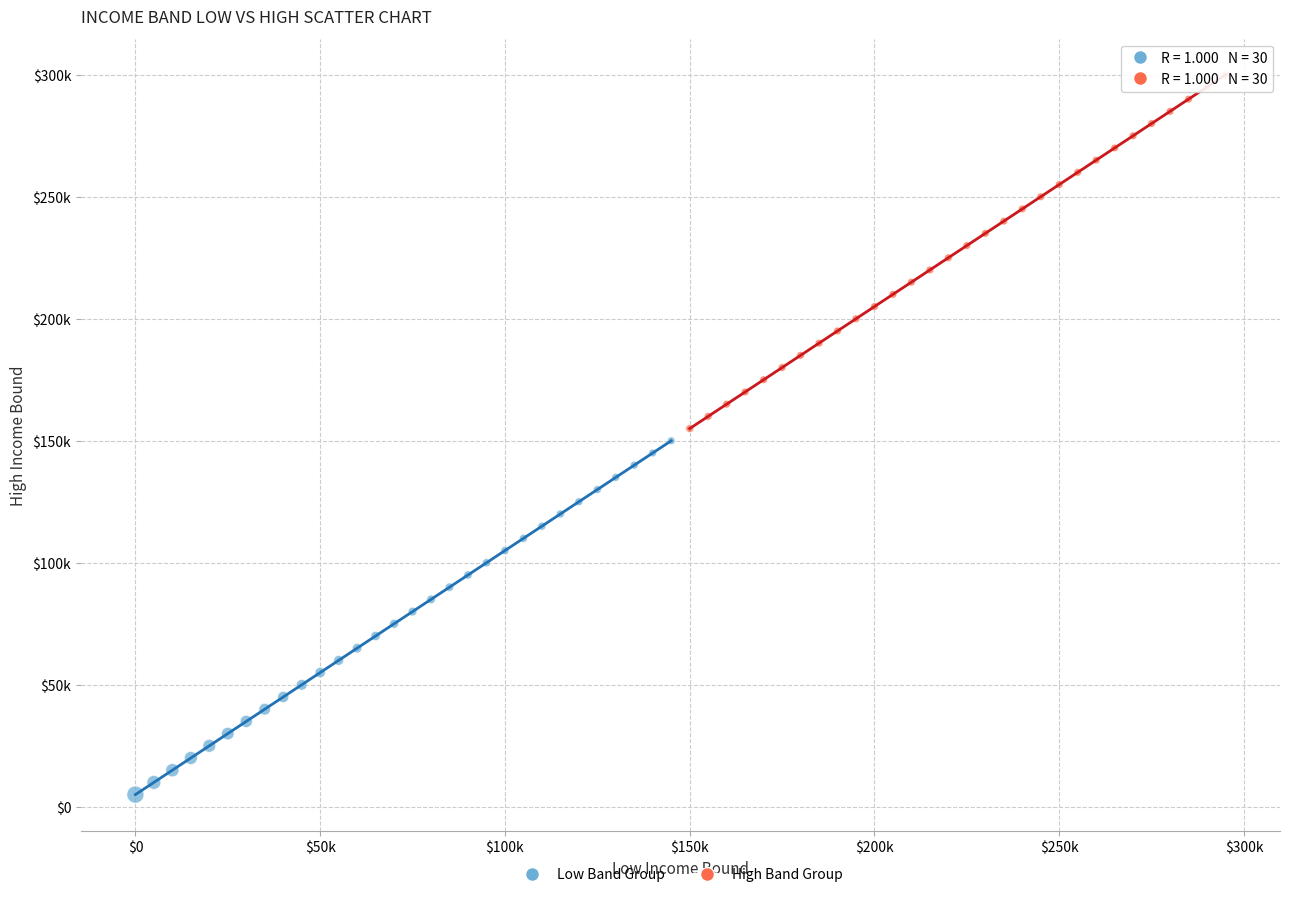

What are all the series names shown in the legend?

Low Band Group, High Band Group